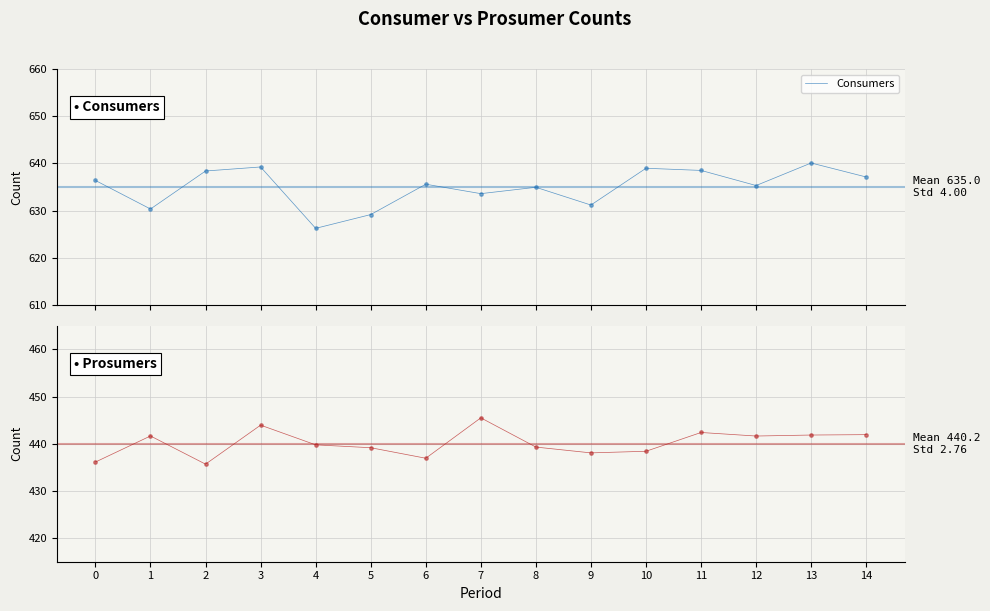

What is the total value across all series at 14?

1079.0